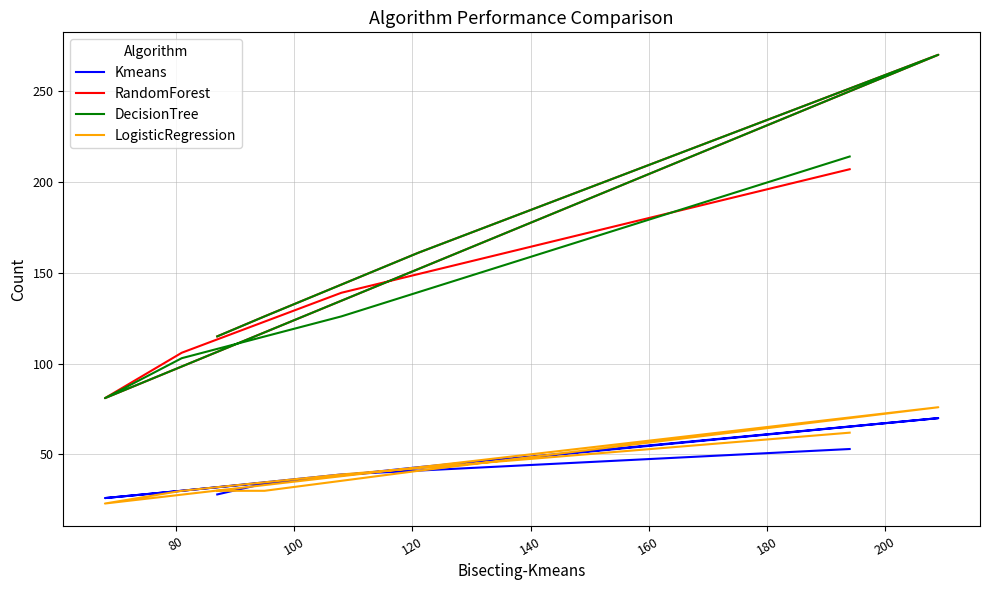

What is the difference between the second highest and minimum values in the RandomForest series?

126